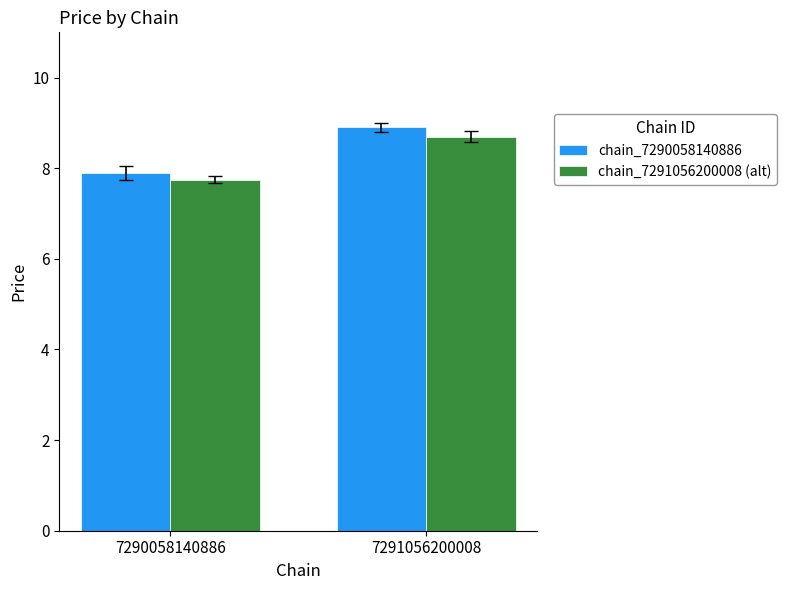

Reading left to right, transcribe all the data shown in this chart.

chain_7290058140886: 7290058140886=7.9	7291056200008=8.9
chain_7291056200008 (alt): 7290058140886=7.8	7291056200008=8.7